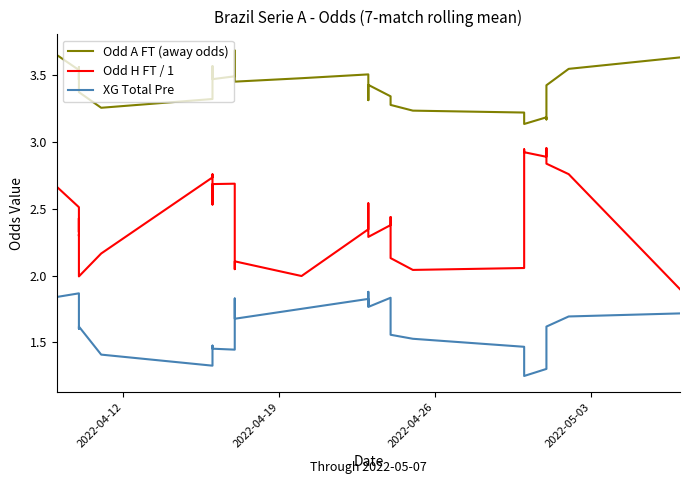

What are all the series names shown in the legend?

Odd A FT (away odds), Odd H FT / 1, XG Total Pre